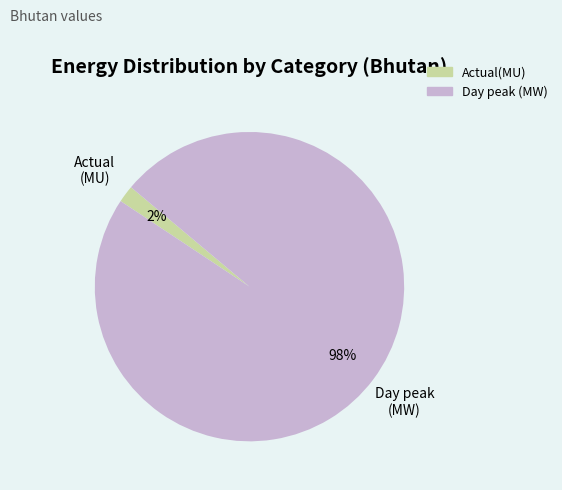

To the nearest percent, what portion does Actual(MU) represent?

2%